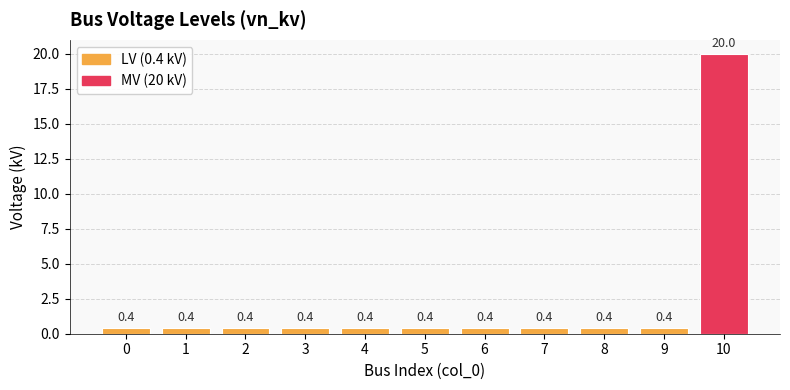

What is the average value?

2.2